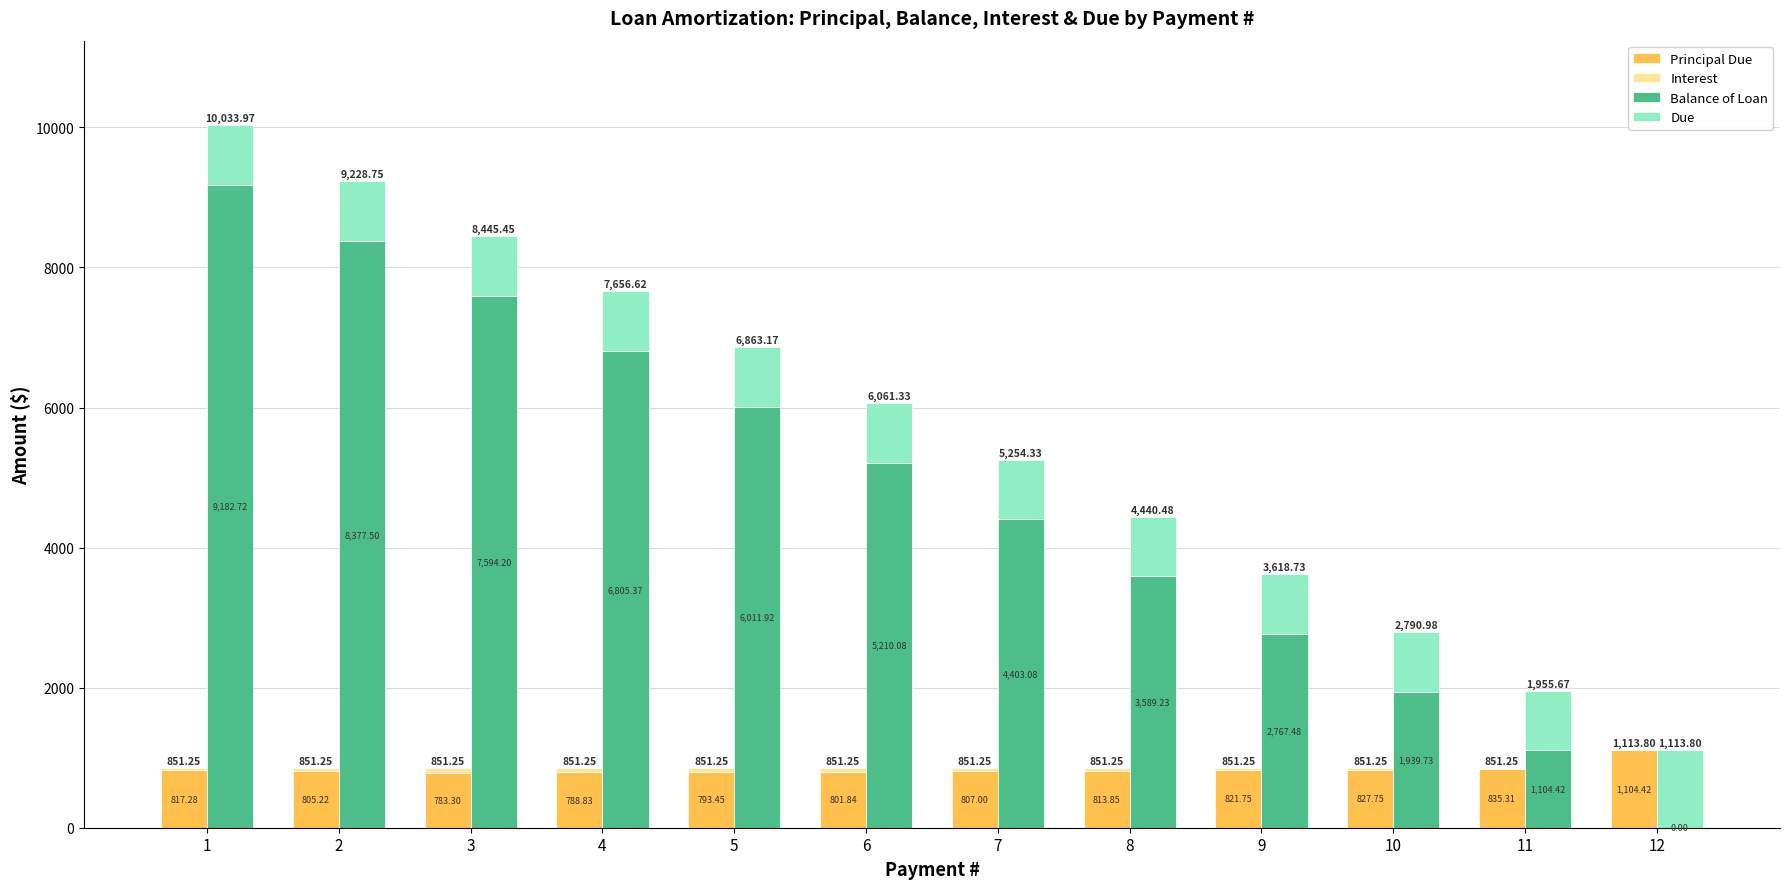

What is the sum of all Balance of Loan values?

56985.7